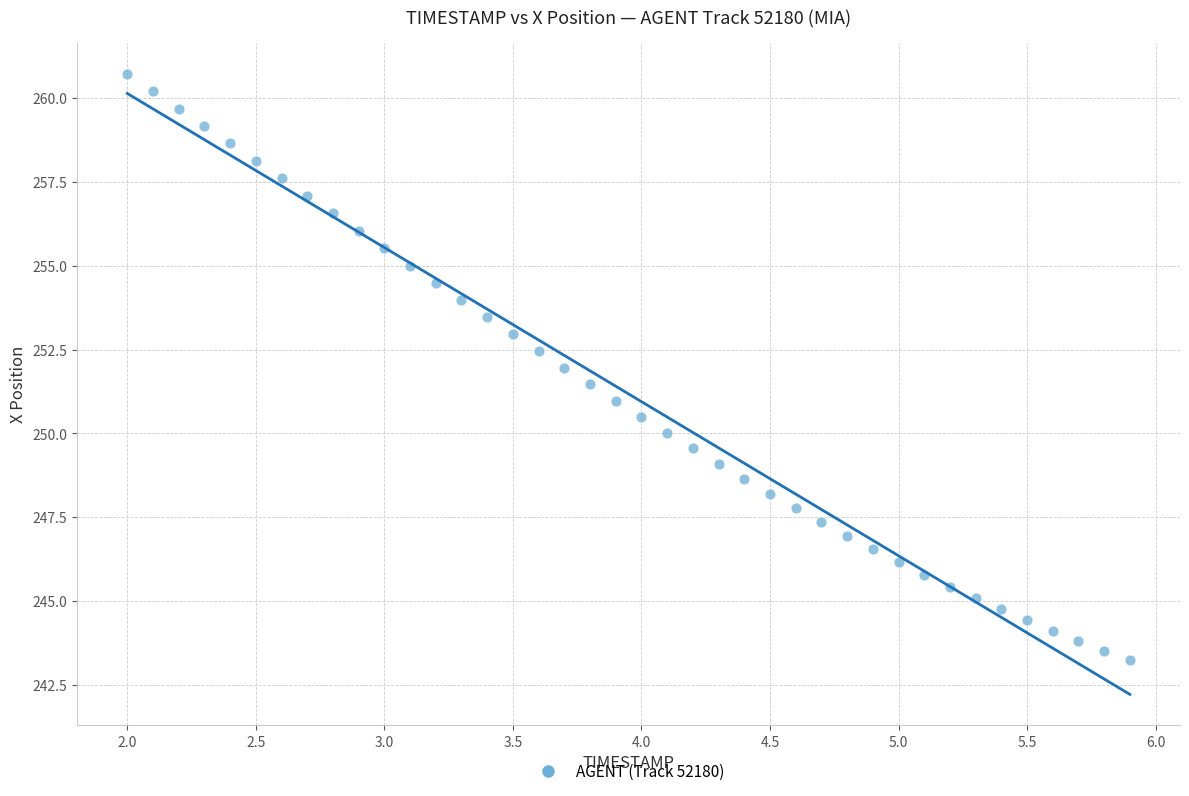

What is the range of Y values (max minus min)?

17.5